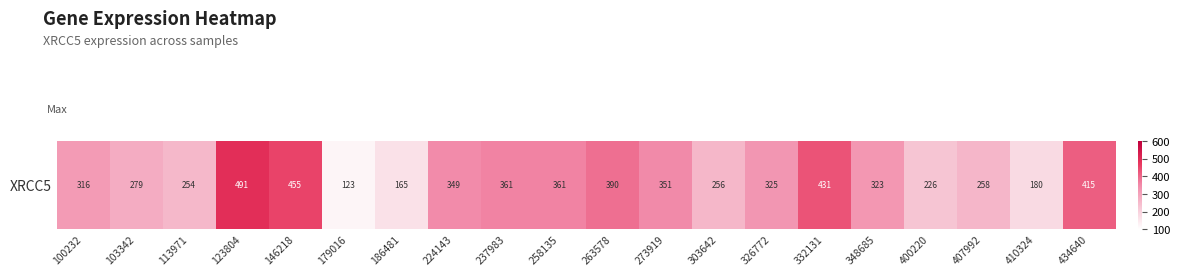

List the labels in order of value, largest first.

123804, 146218, 332131, 434640, 263578, 258135, 237983, 273919, 224143, 326772, 348685, 100232, 103342, 407992, 303642, 113971, 400220, 410324, 186481, 179016